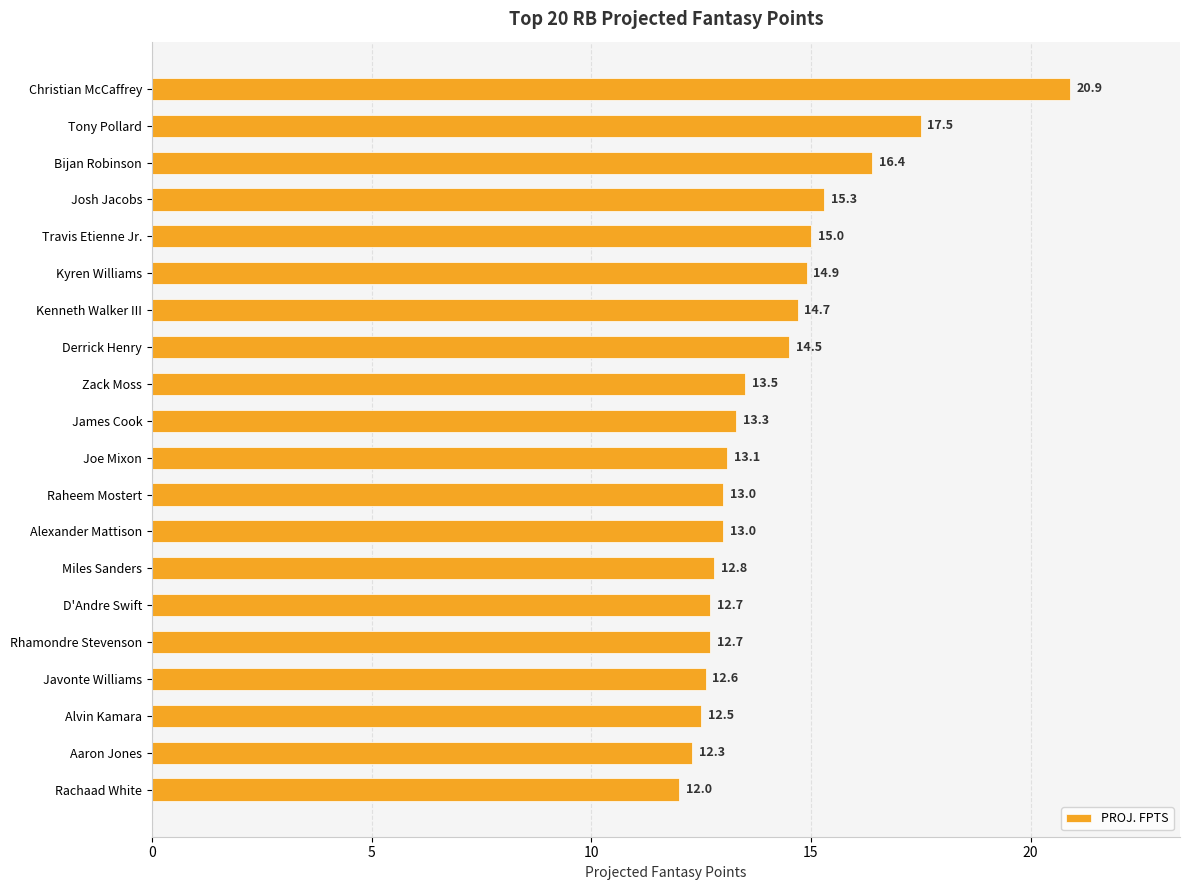

Which has a higher value, D'Andre Swift or Travis Etienne Jr.?

Travis Etienne Jr.